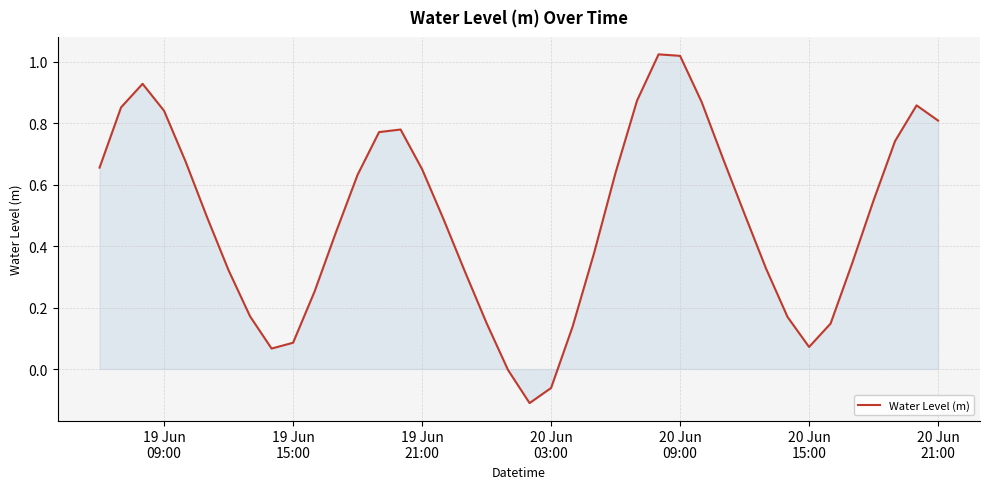

What is the difference between the maximum and minimum values?

1.1